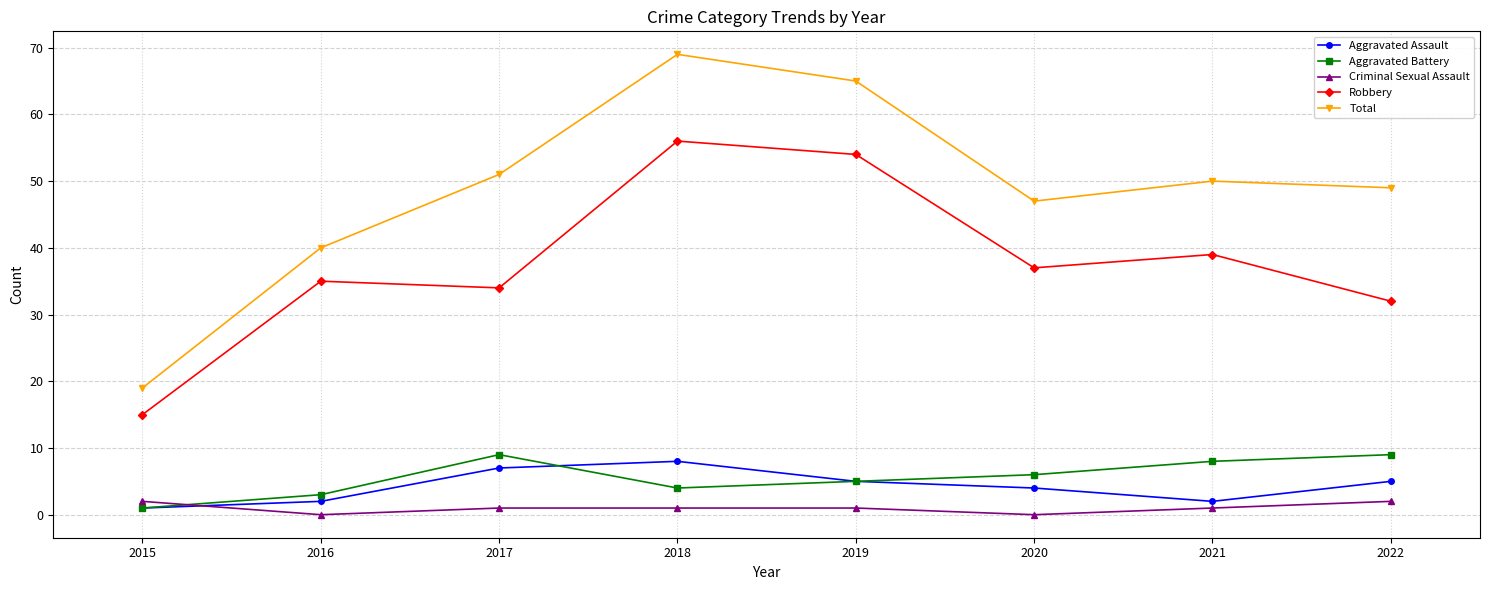

At 2022, list the series in order from largest to smallest.

Total, Robbery, Aggravated Battery, Aggravated Assault, Criminal Sexual Assault